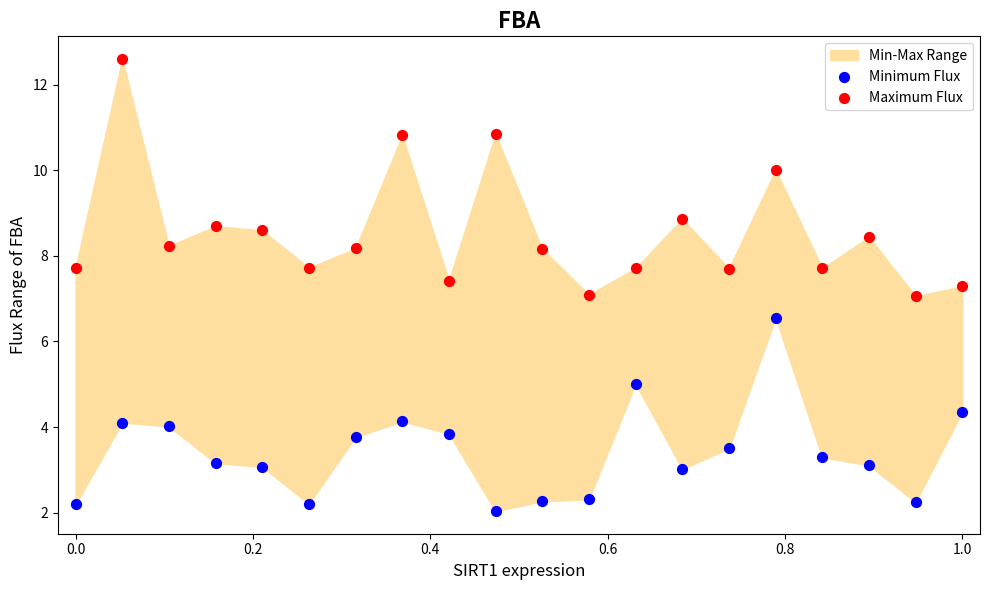

Which series has the widest spread of Y values?

Maximum Flux